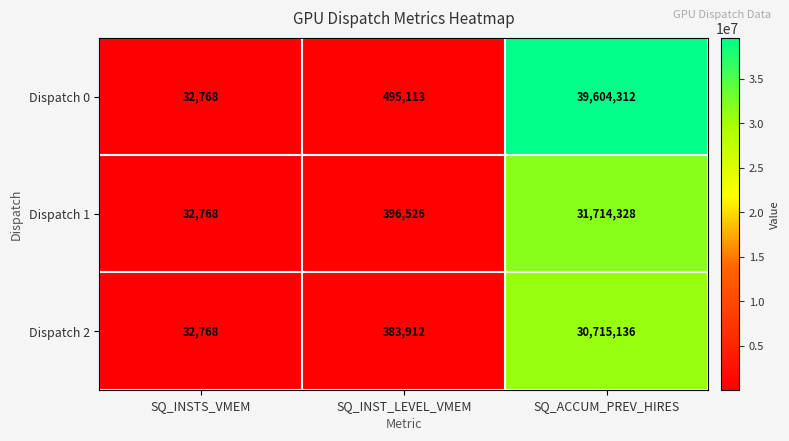

What is the greatest value displayed?

39604312